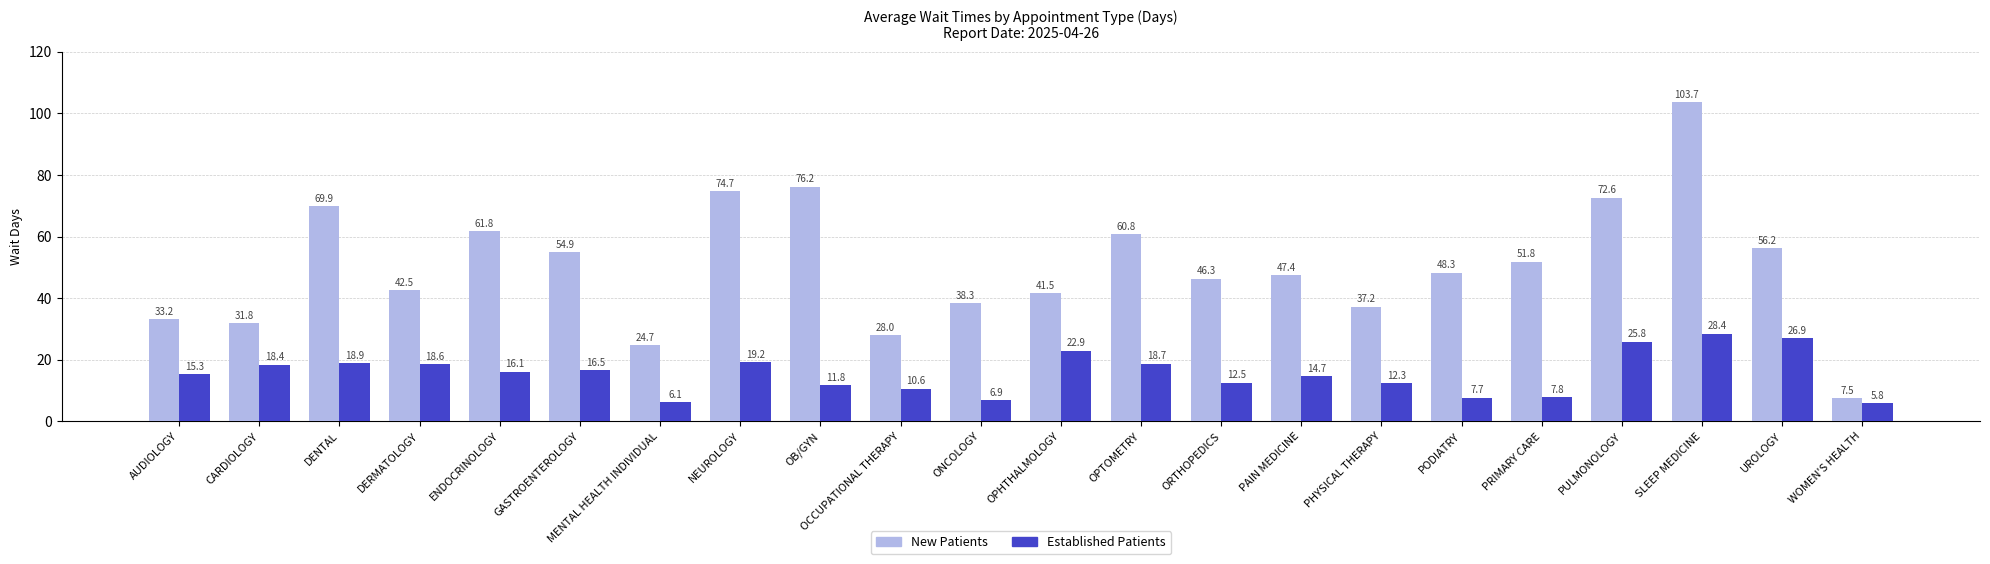

What position from the right is OB/GYN?

14